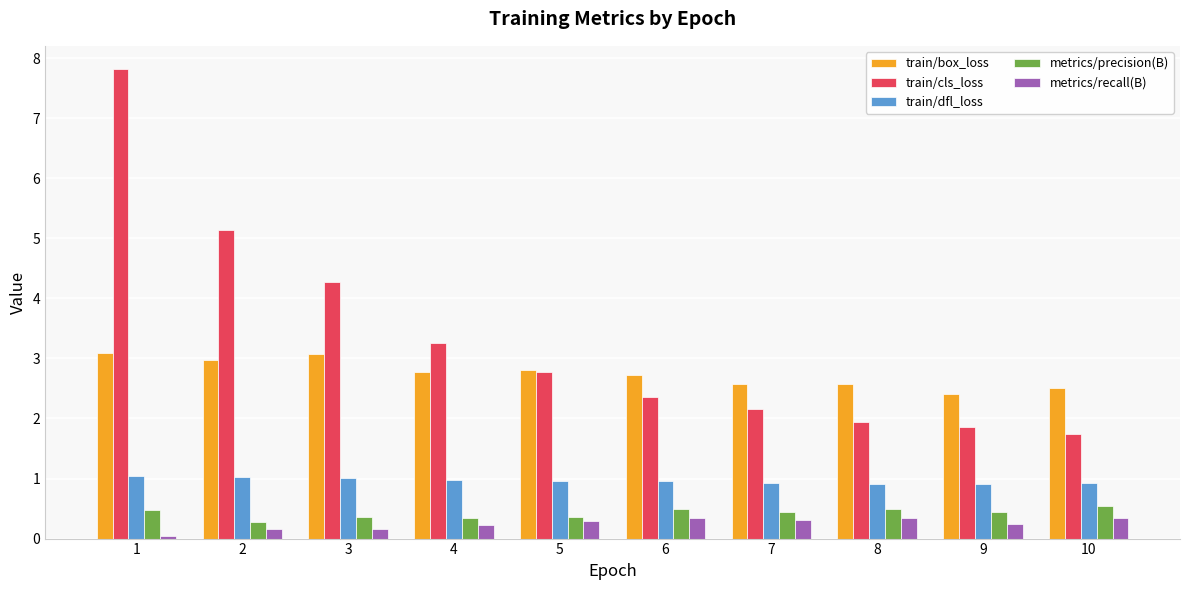

The value of train/box_loss at 4 is 3.6. True or false?

False